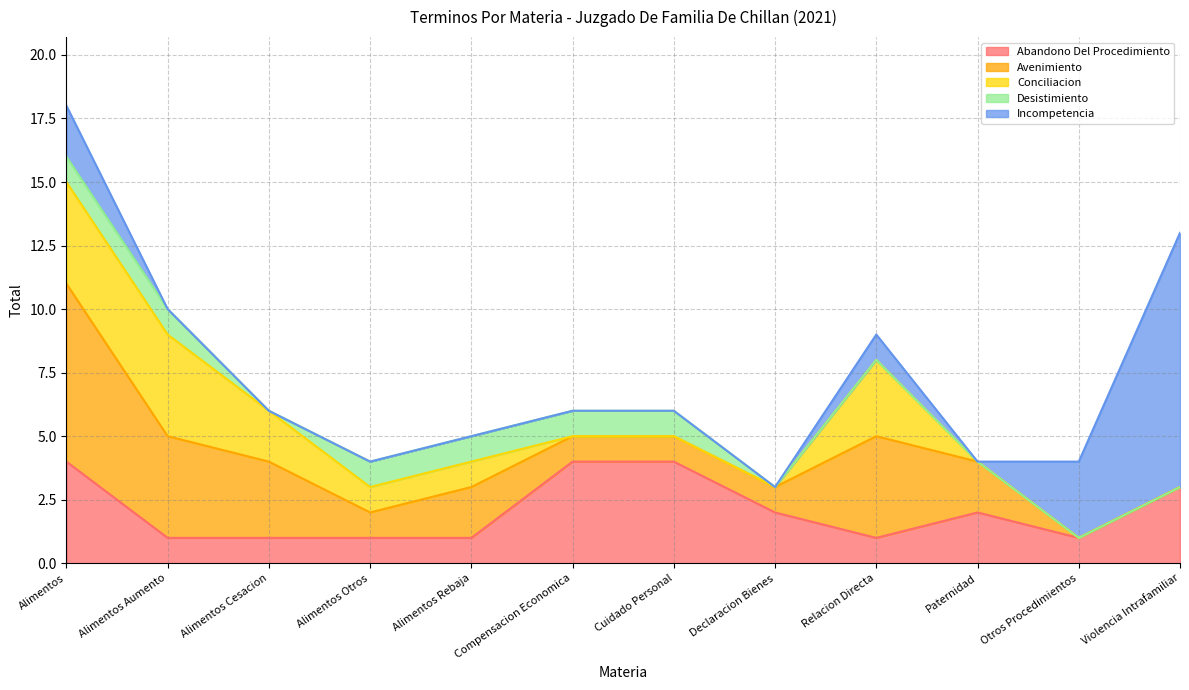

How many lines are shown in the chart?

5